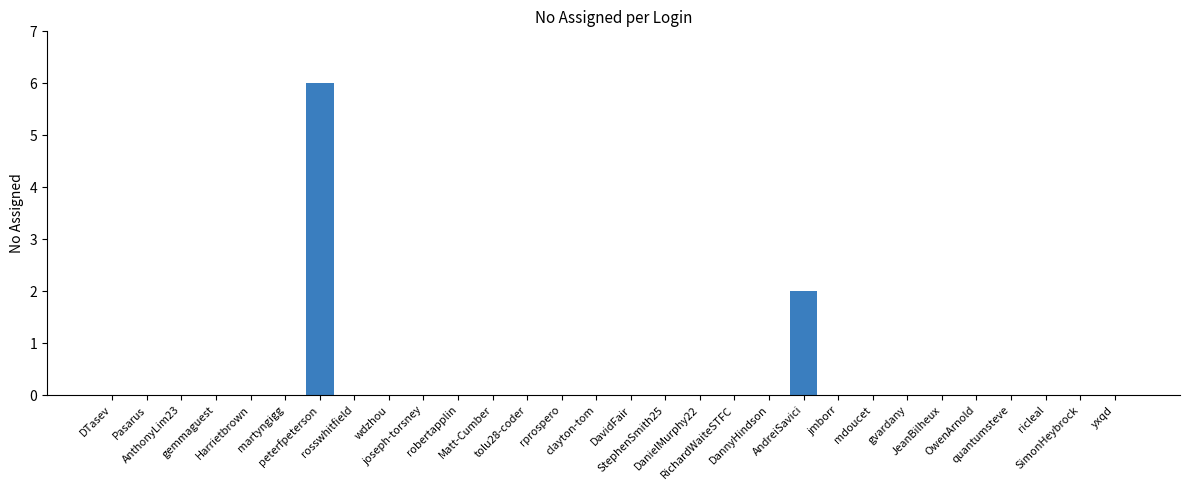

Reading left to right, list all the values displayed in this chart.

0	0	0	0	0	0	6	0	0	0	0	0	0	0	0	0	0	0	0	0	2	0	0	0	0	0	0	0	0	0